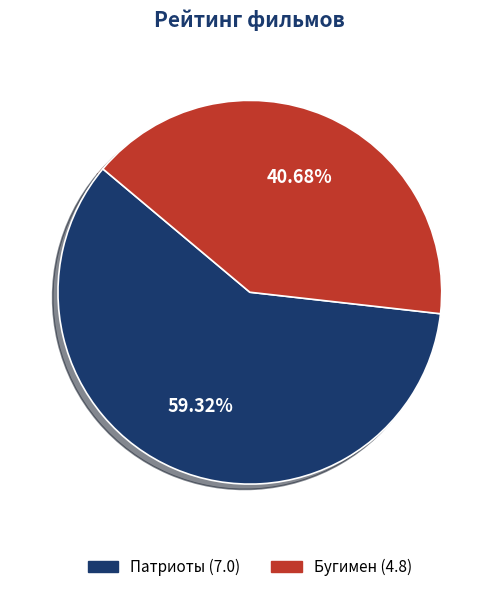

True or false: Бугимен accounts for 55% of the total.

False